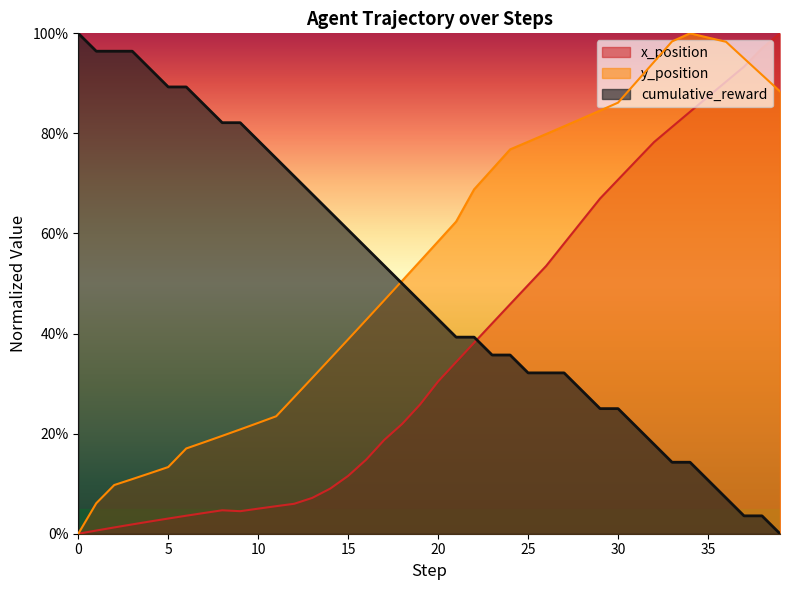

The x_position series shows 0.6 at 21. True or false?

False